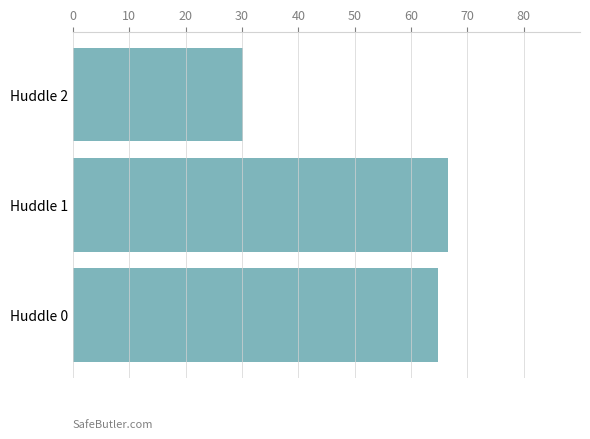

What is the minimum value shown in the chart?

30.1